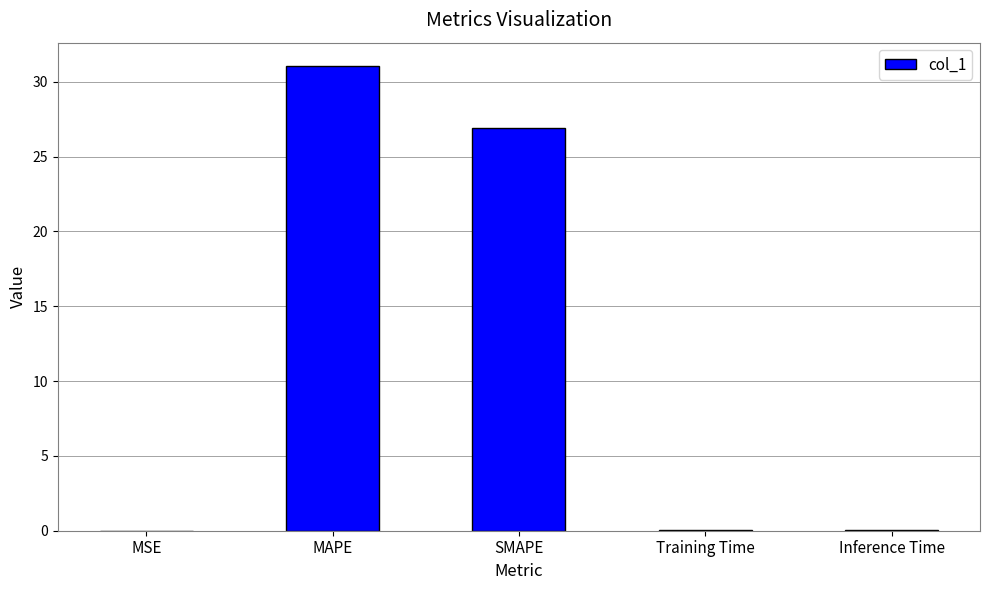

Which has a higher value, MSE or SMAPE?

SMAPE